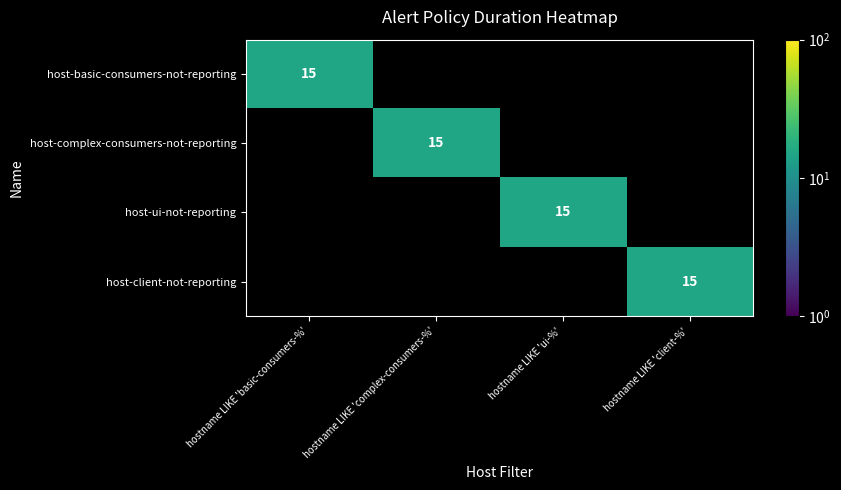

Is it true that host-client-not-reporting equals 15 at hostname LIKE 'client-%'?

True